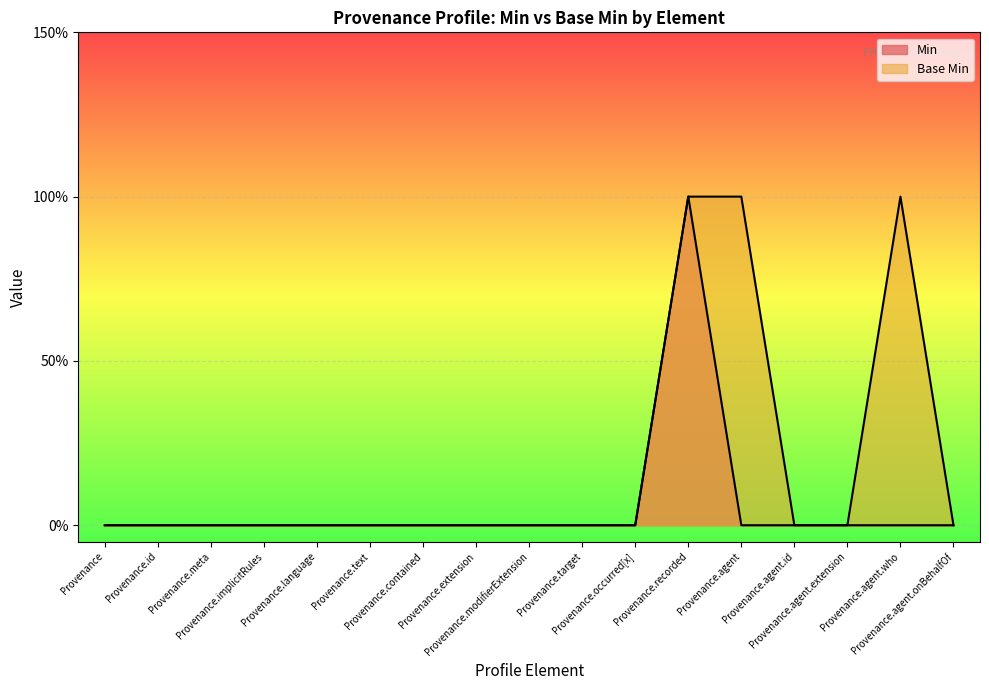

Which series has the largest total across all categories?

Base Min